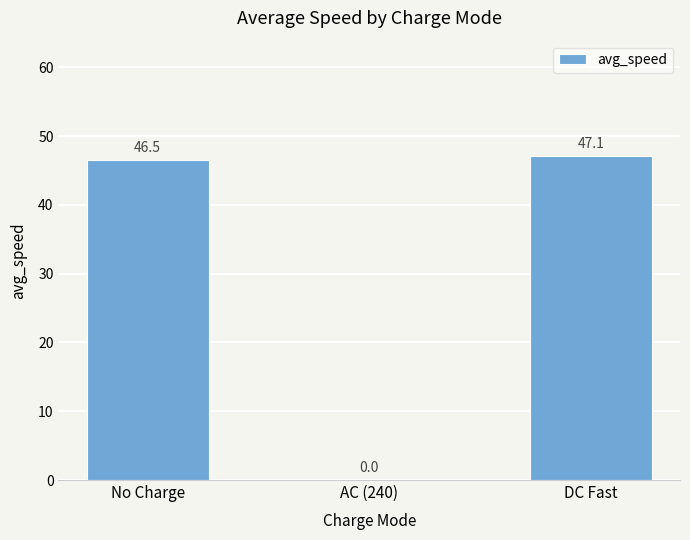

The chart shows a value of 0.0 at AC (240). True or false?

True